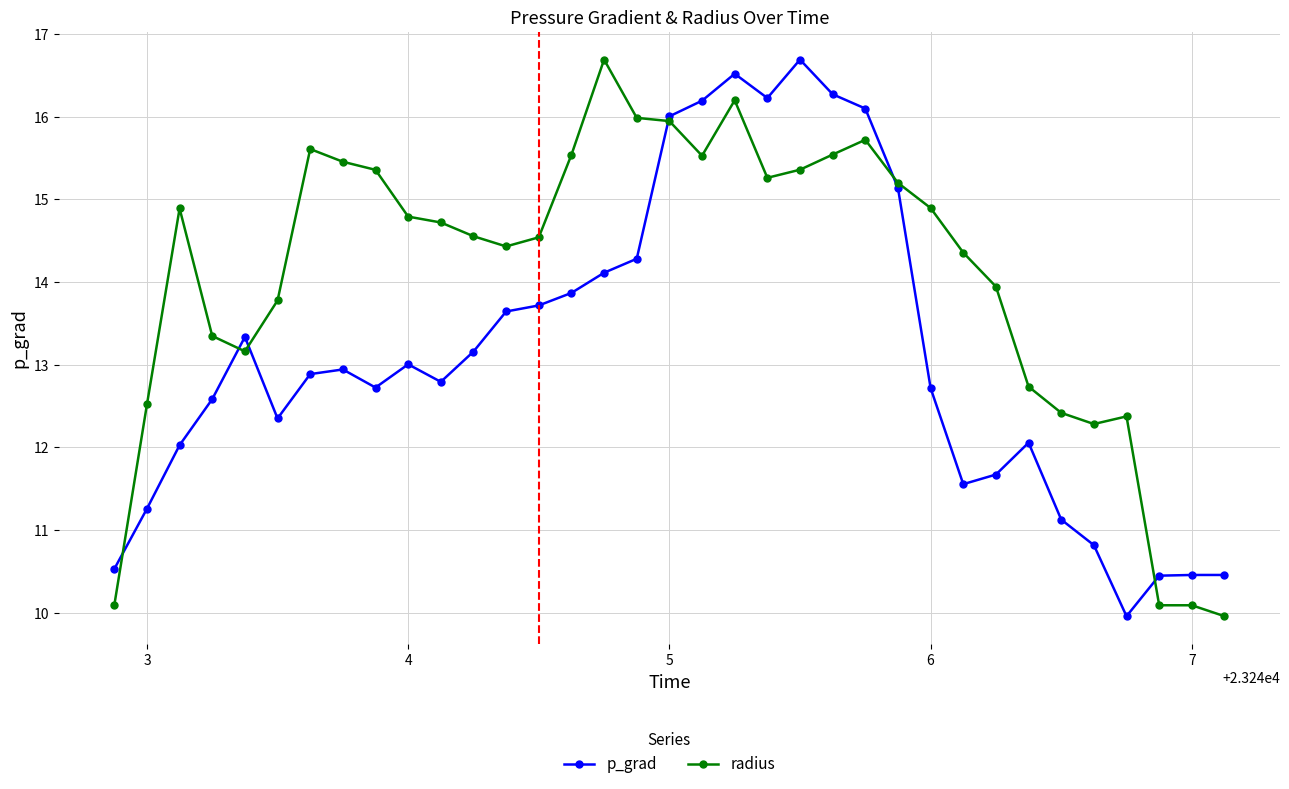

Which series has the largest total across all categories?

radius